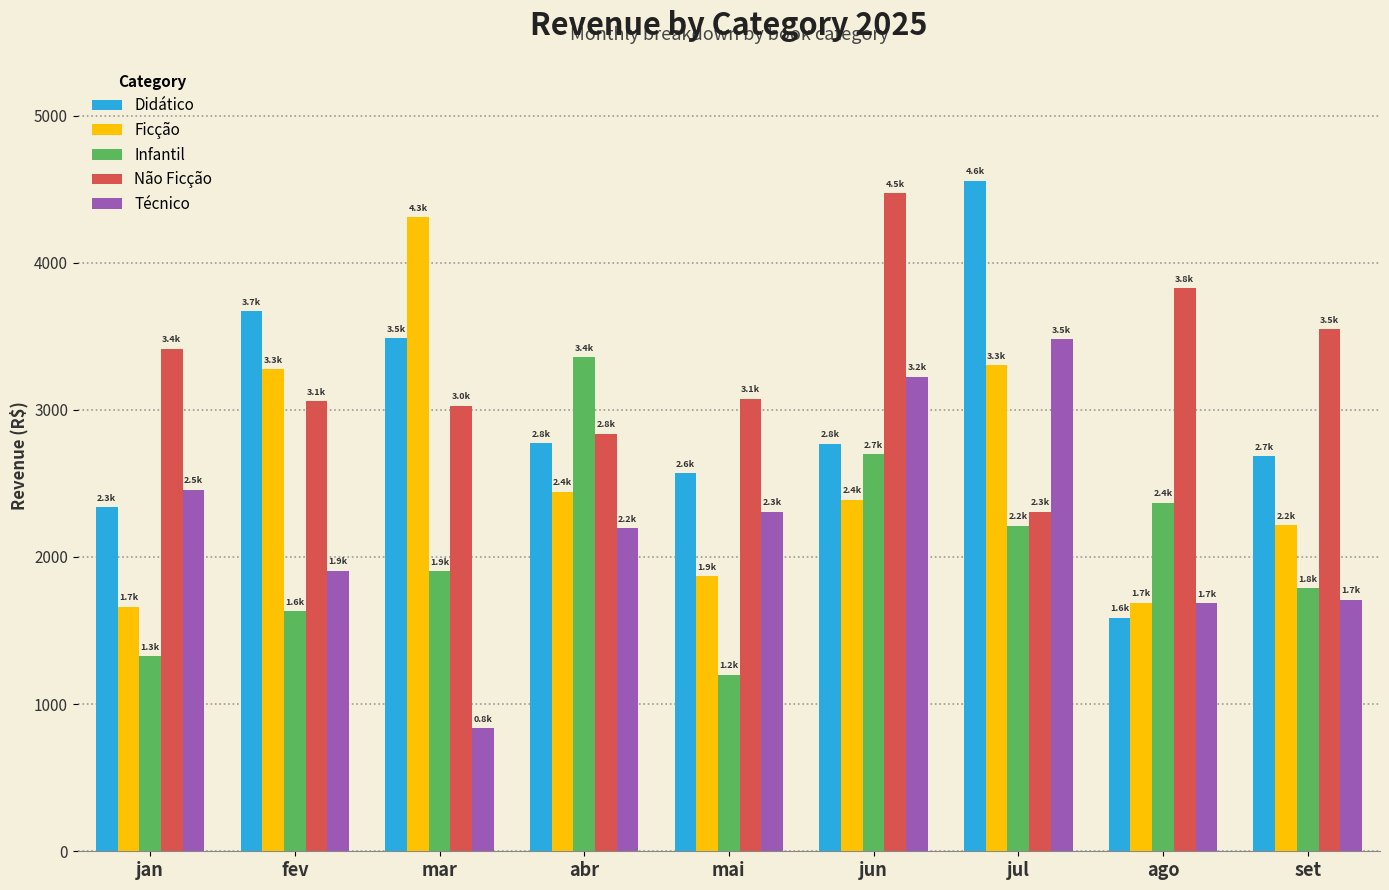

What is the approximate value of Infantil at jul?

2211.9